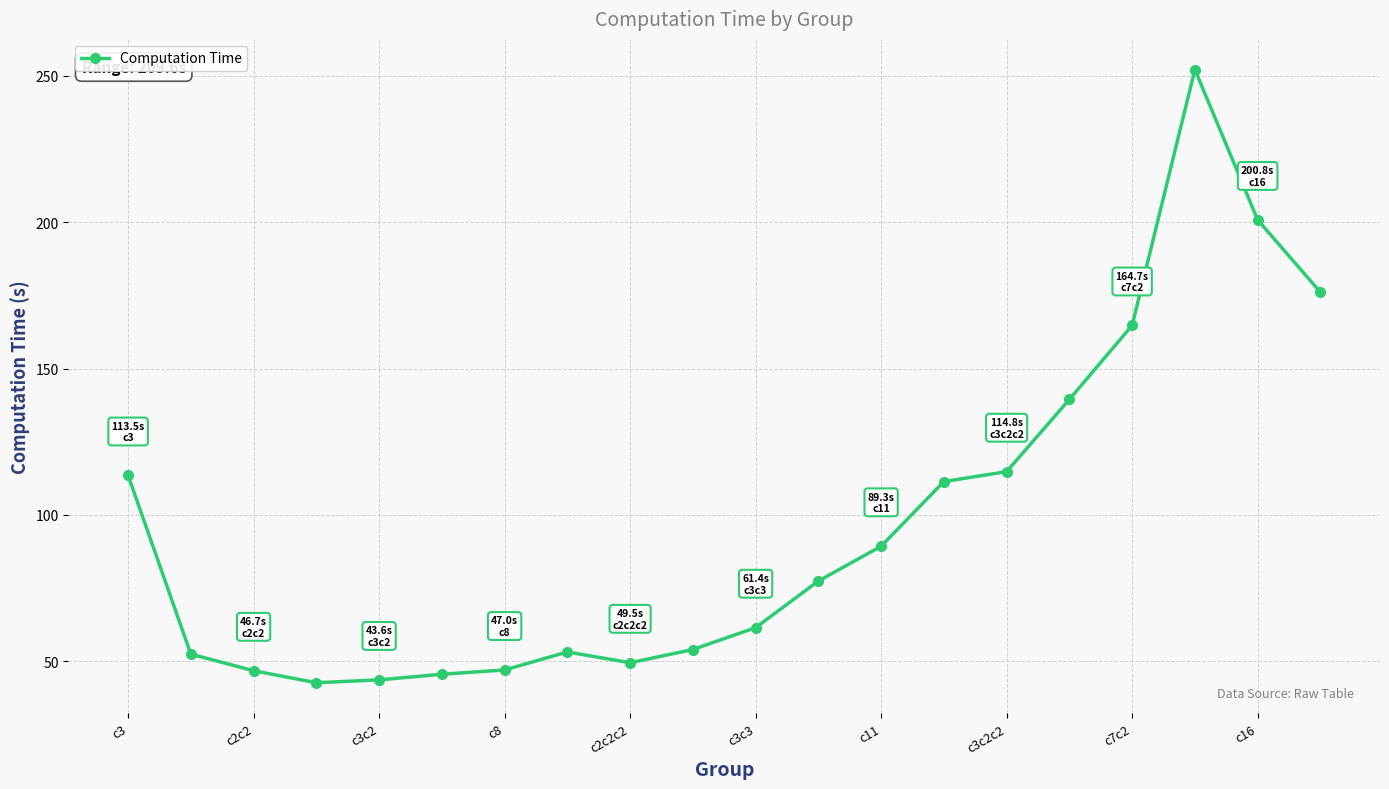

What is the value of the 5th point from the left?

43.6